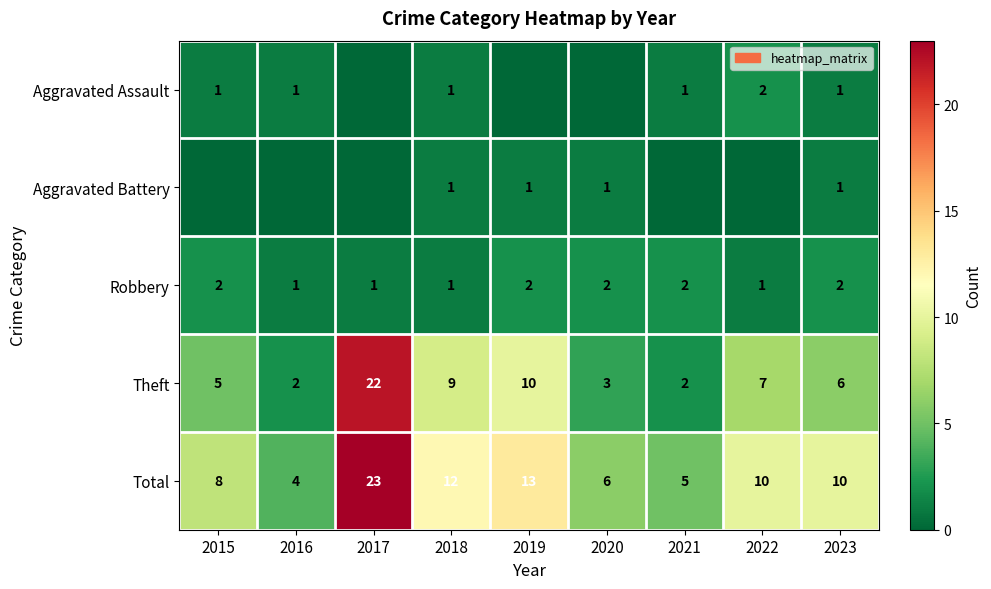

What is the difference between the second highest and minimum values in the Theft series?

8